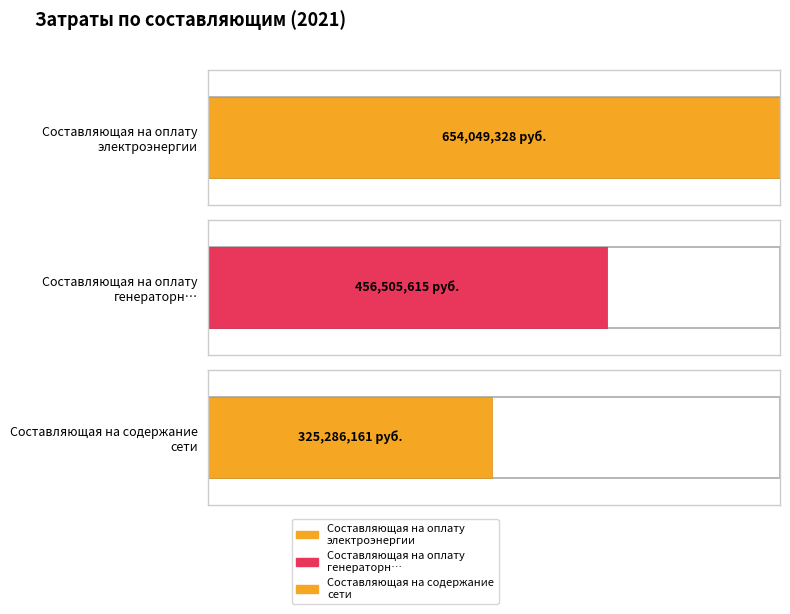

How many values in the Составляющая на оплату генераторн… series exceed 0?

1